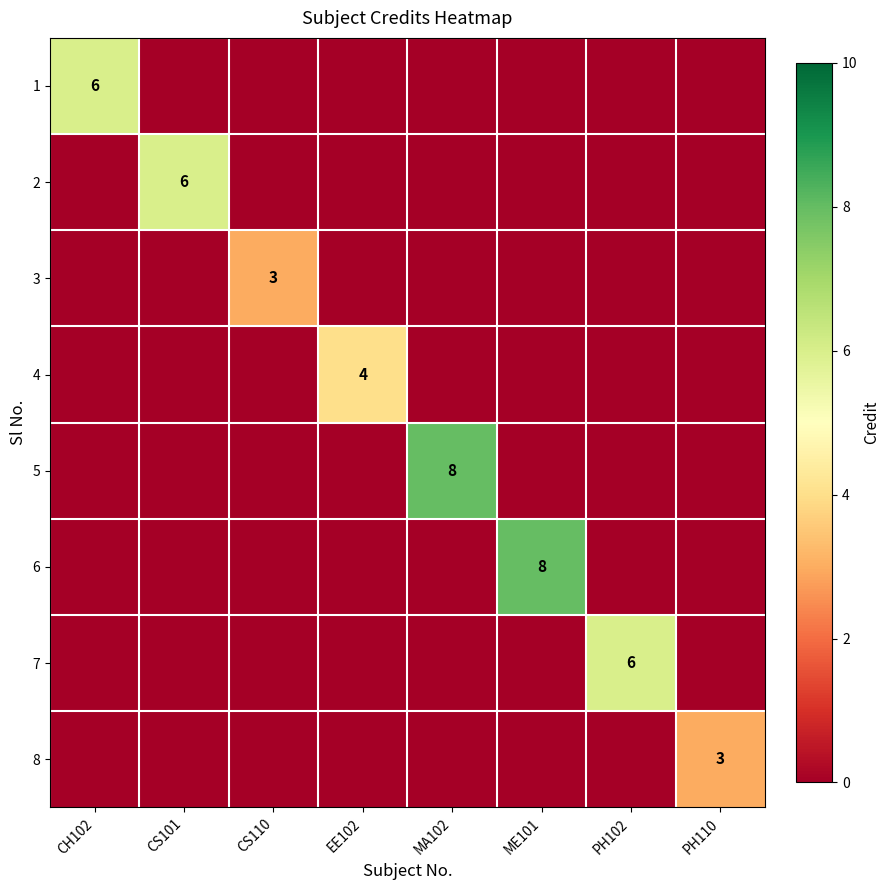

Is it true that 1 equals 0 at EE102?

True